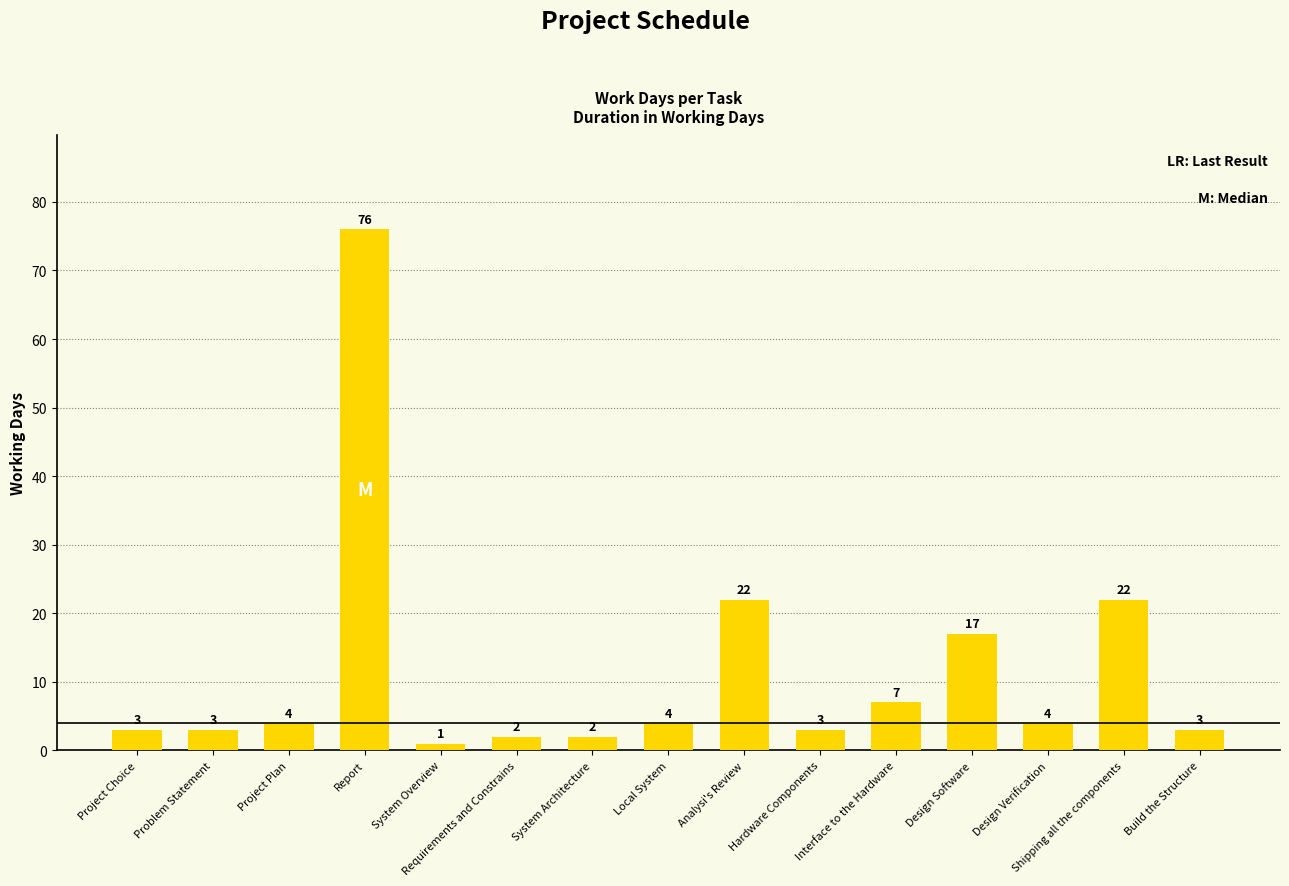

Reading left to right, extract all data points from this chart.

Project Choice=3	Problem Statement=3	Project Plan=4	Report=76	System Overview=1	Requirements and Constrains=2	System Architecture=2	Local System=4	Analysi's Review=22	Hardware Components=3	Interface to the Hardware=7	Design Software=17	Design Verification=4	Shipping all the components=22	Build the Structure=3